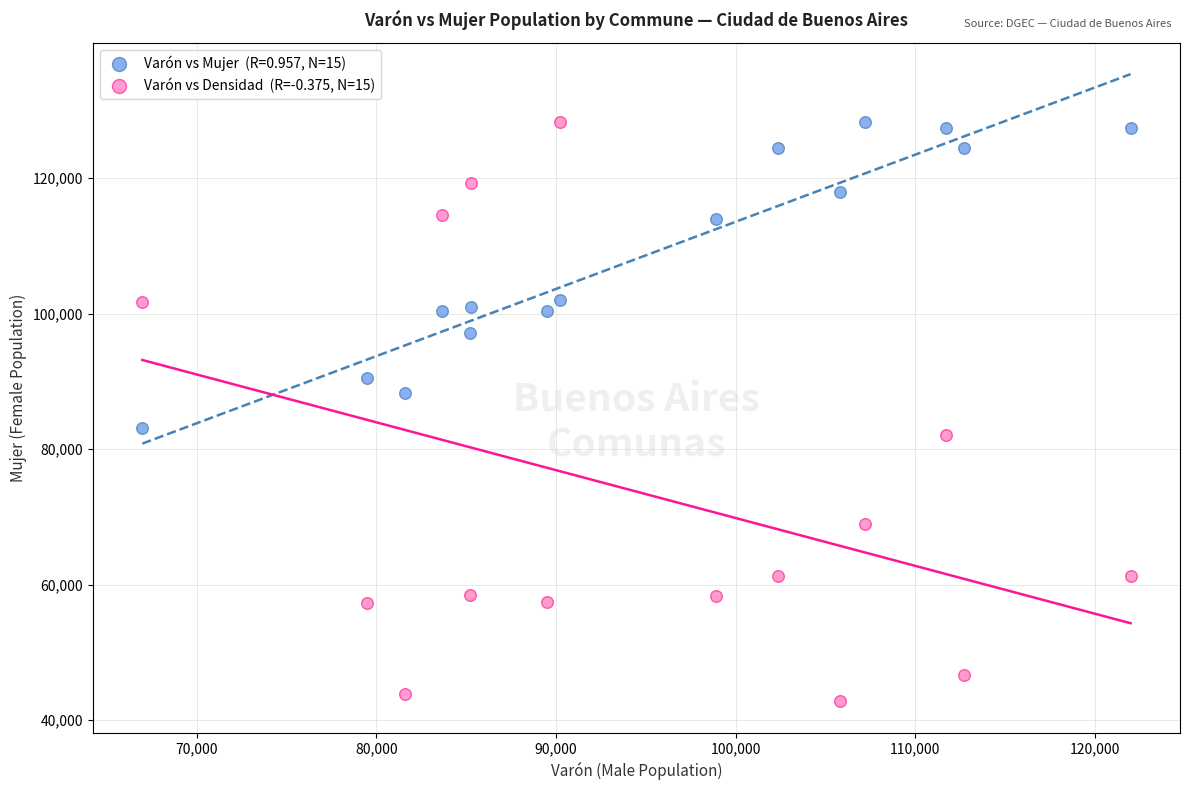

Across all data points, what is the range of Y values (max minus min)?

85514.9